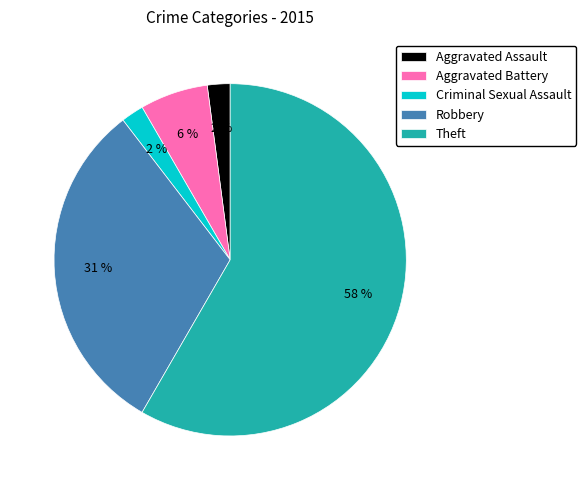

Which category has the biggest portion of the pie?

Theft